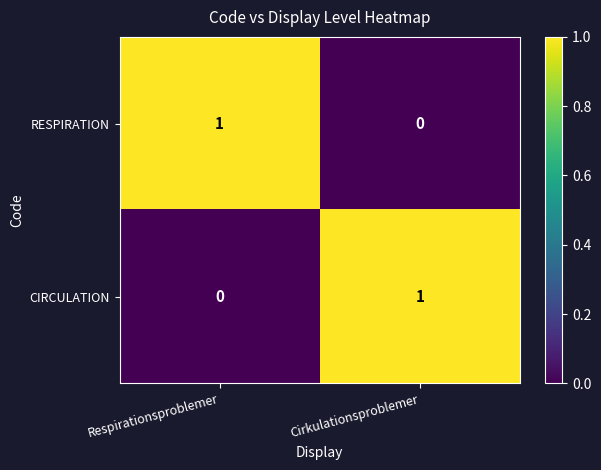

Reading right to left, list all the values displayed in this chart.

RESPIRATION: Cirkulationsproblemer=0	Respirationsproblemer=1
CIRCULATION: Cirkulationsproblemer=1	Respirationsproblemer=0